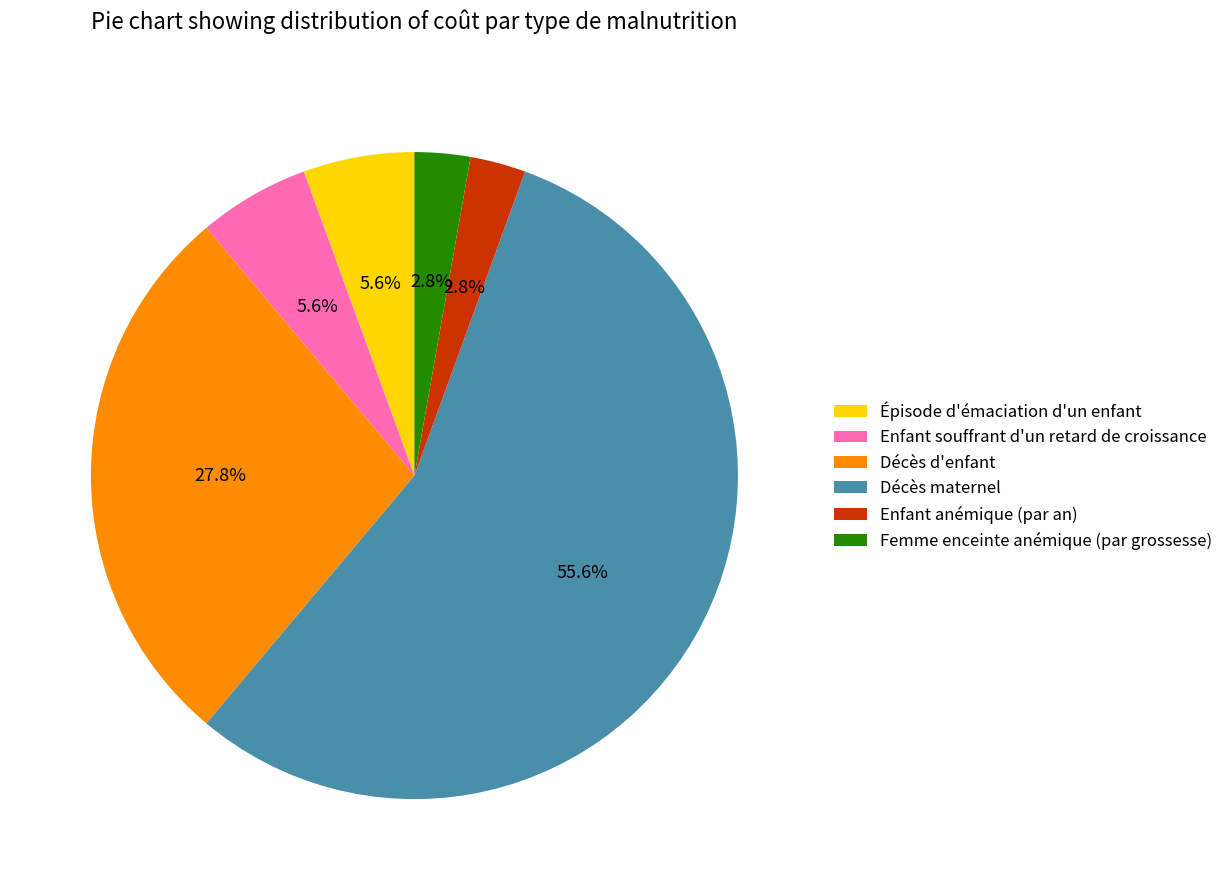

Between Épisode d'émaciation d'un enfant and Enfant anémique (par an), which is larger?

Épisode d'émaciation d'un enfant